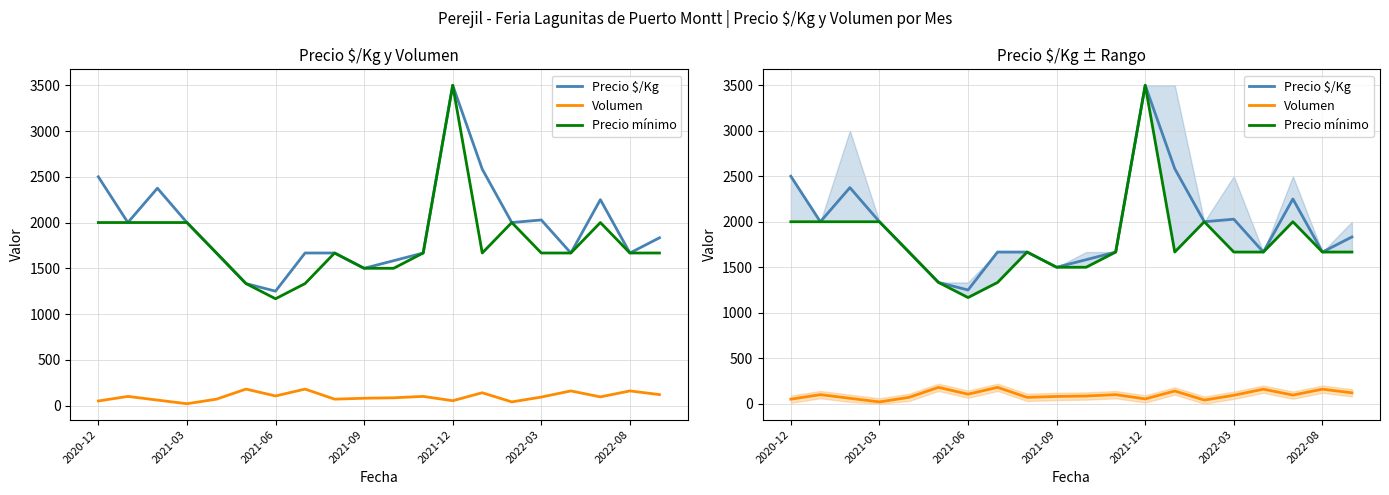

What are all the series names shown in the legend?

Precio $/Kg, Volumen, Precio mínimo